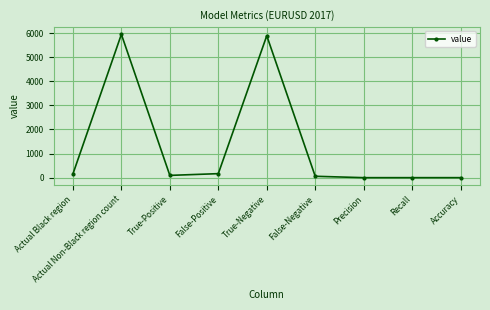

What position from the right is Actual Non-Black region count?

8